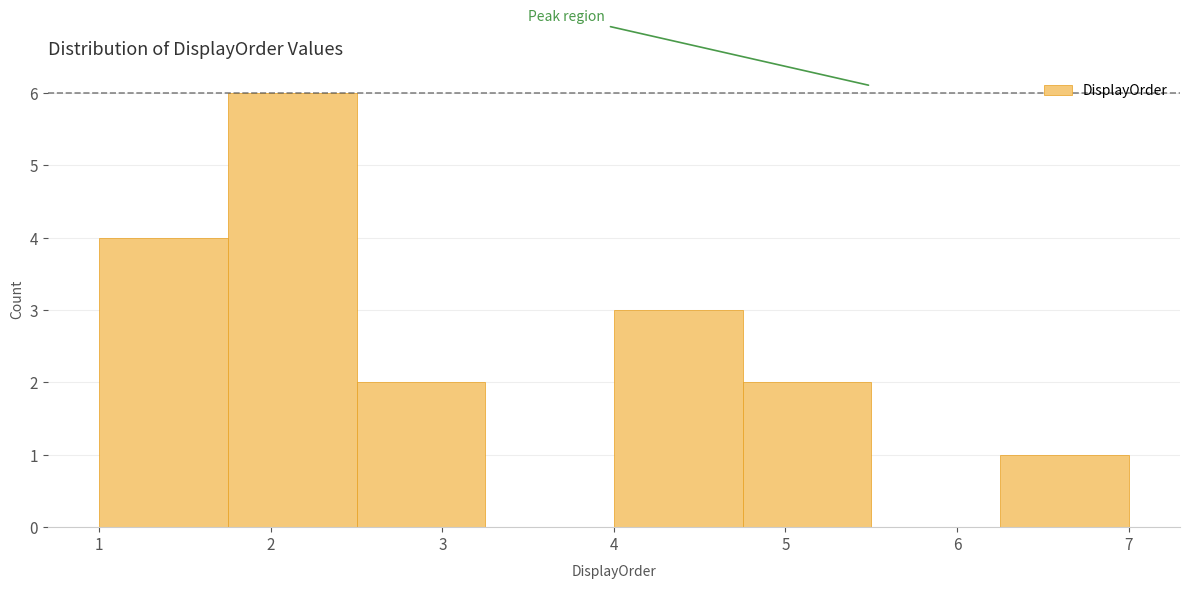

Reading left to right, list every bar in this chart as the range it spans on the x-axis followed by its height. Neither the bar edges nor the heights are printed on the chart, so give them approximately, as read against the axes.

1.00 to 1.75: 4
1.75 to 2.50: 6
2.50 to 3.25: 2
3.25 to 4.00: 0
4.00 to 4.75: 3
4.75 to 5.50: 2
5.50 to 6.25: 0
6.25 to 7.00: 1